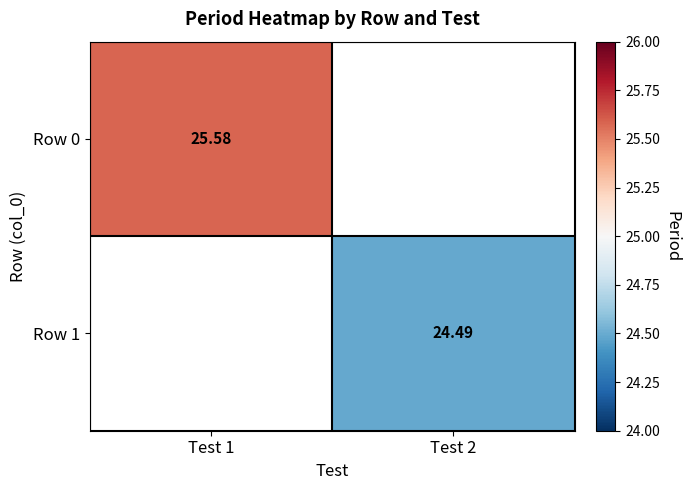

Is the value of Row 1 at Test 2 greater than the value of Row 0 at Test 1?

No